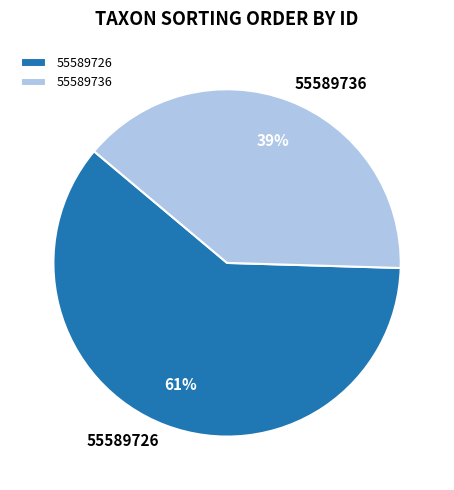

True or false: 55589736 accounts for 33% of the total.

False